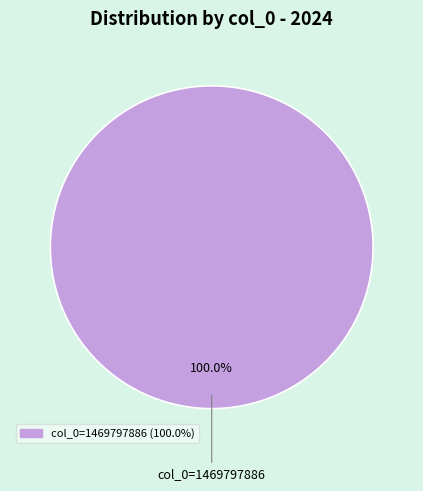

Is there a majority slice in this chart?

Yes